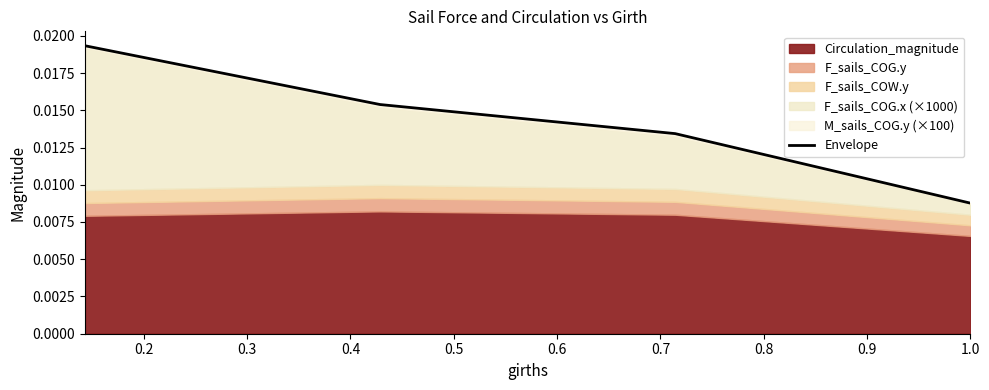

True or false: the data shows 0.0 at 0.3.

False